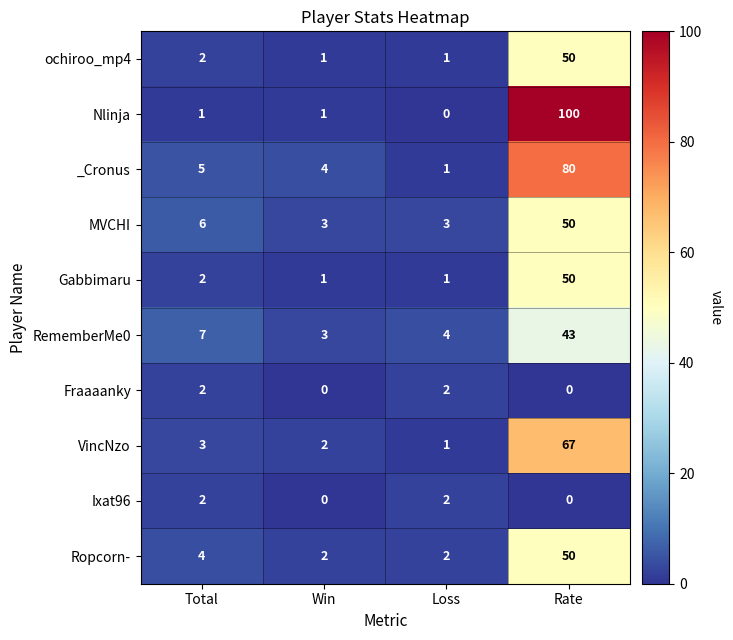

How many series are shown in this chart?

10